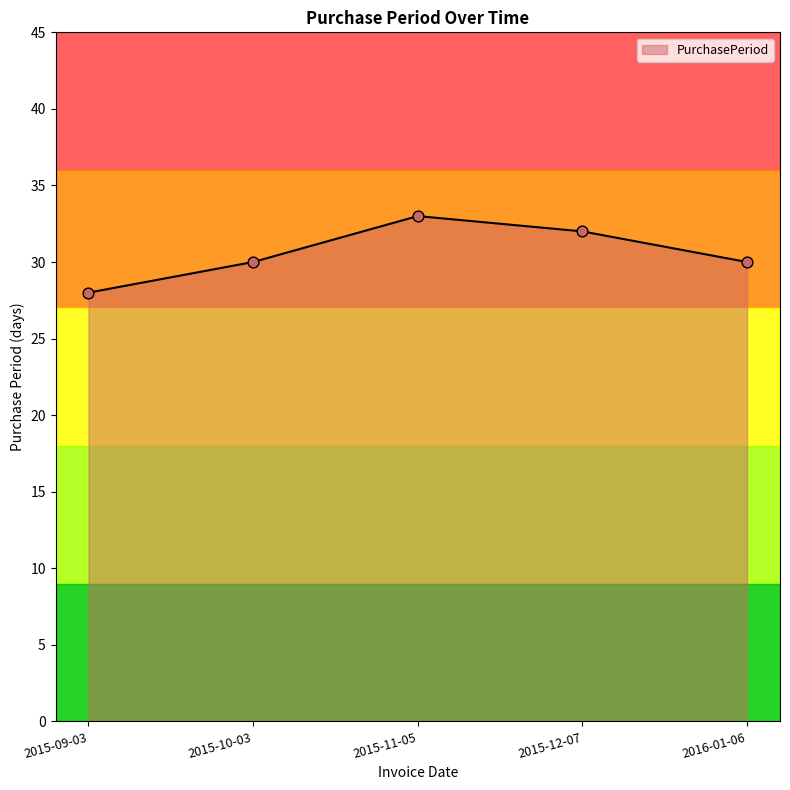

Approximately how many times larger is the value at 2015-12-07 compared to 2015-10-03?

1.1